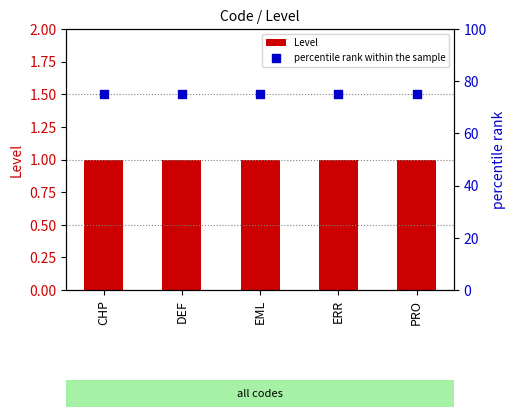

Which series has the largest Y range (max minus min)?

Level